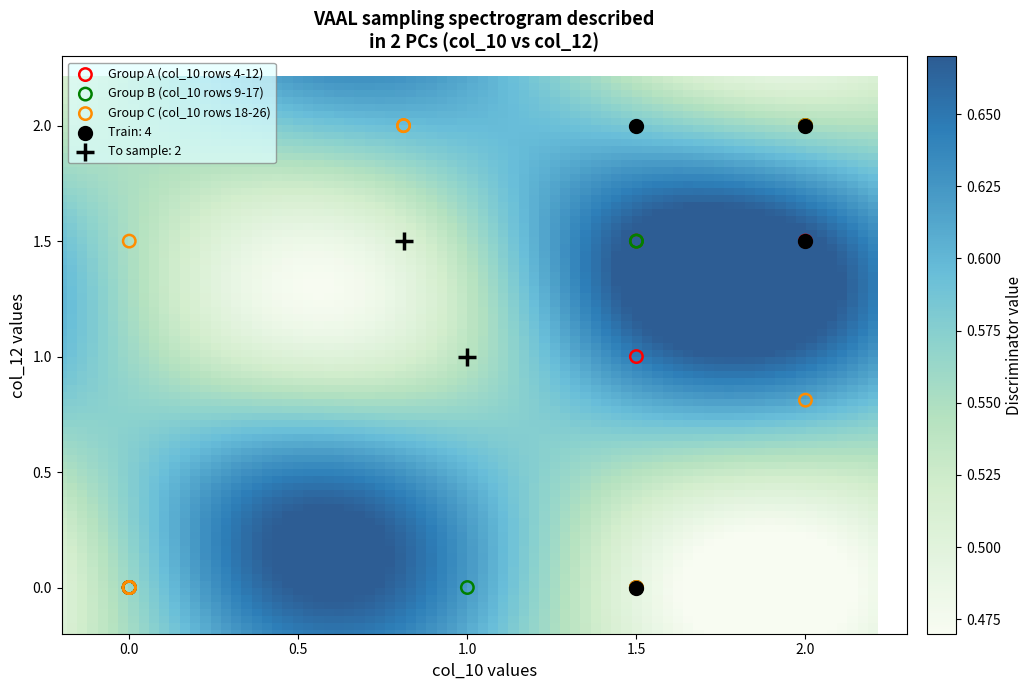

What are all the series names shown in the legend?

Group A (col_10 rows 4-12), Group B (col_10 rows 9-17), Group C (col_10 rows 18-26), Train: 4, To sample: 2